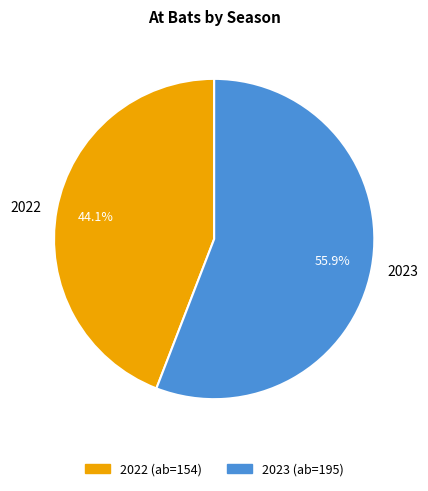

How many segments does this pie chart have?

2